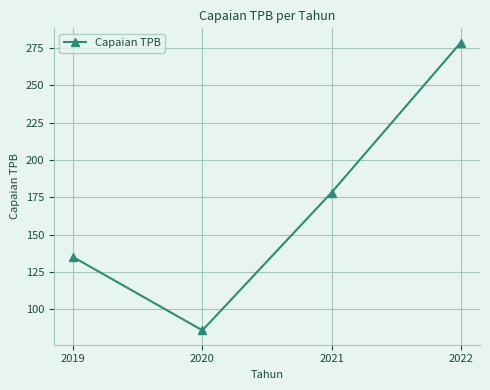

Reading left to right, transcribe all the data shown in this chart.

135.0	86.0	178.2	278.5